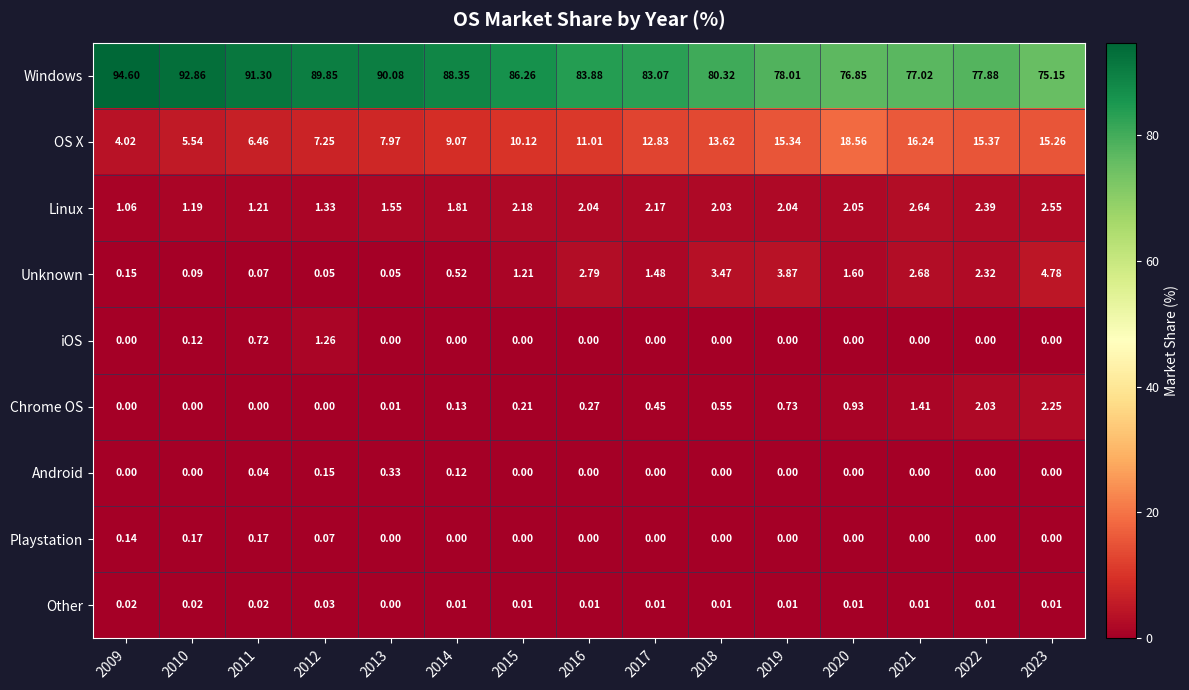

Between 2012 and 2013, which series saw the biggest shift?

iOS